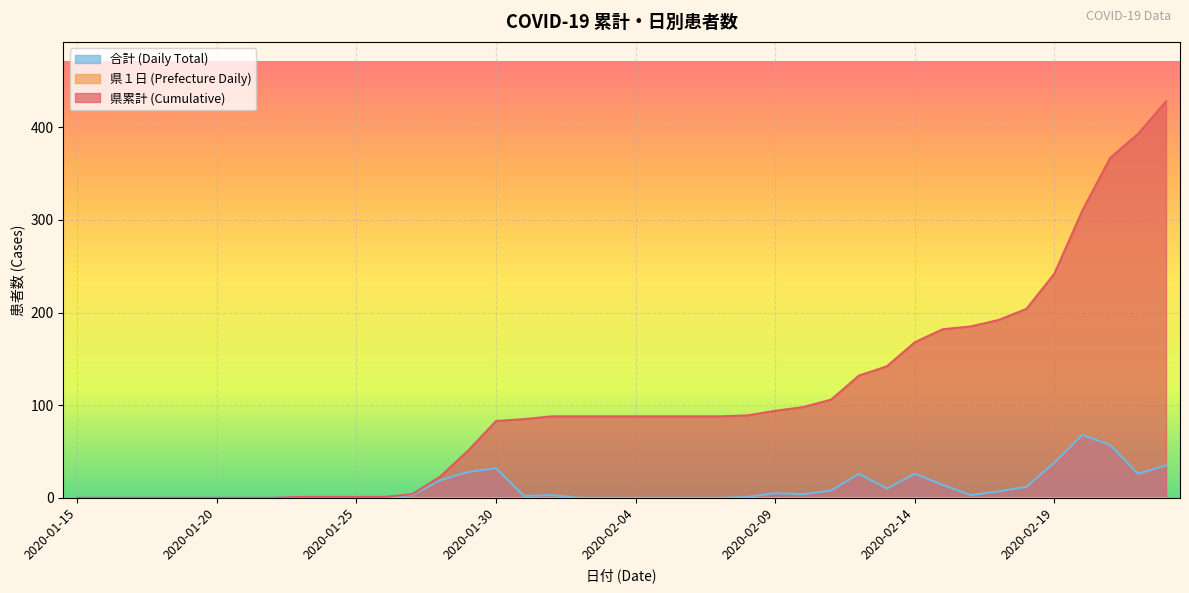

True or false: 県累計 and 合計 intersect in this chart.

False